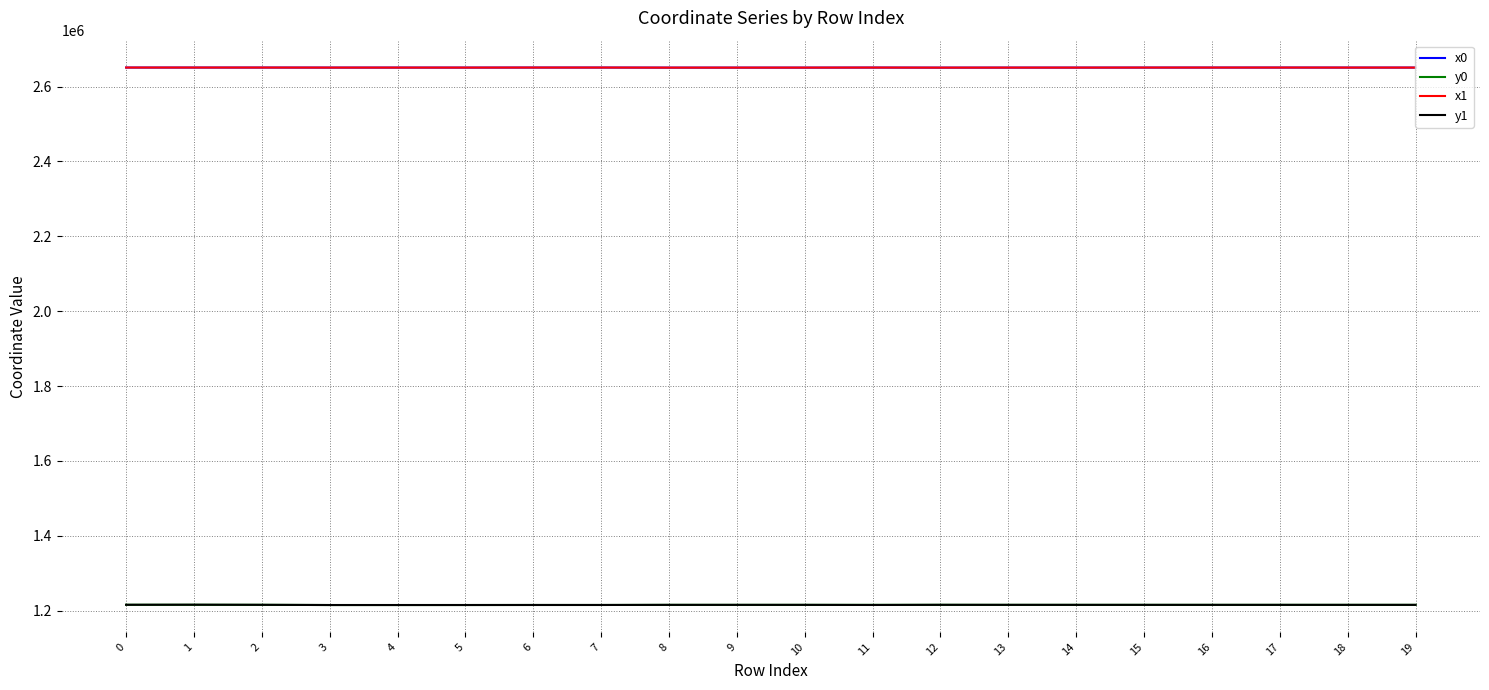

What are all the series names shown in the legend?

x0, y0, x1, y1